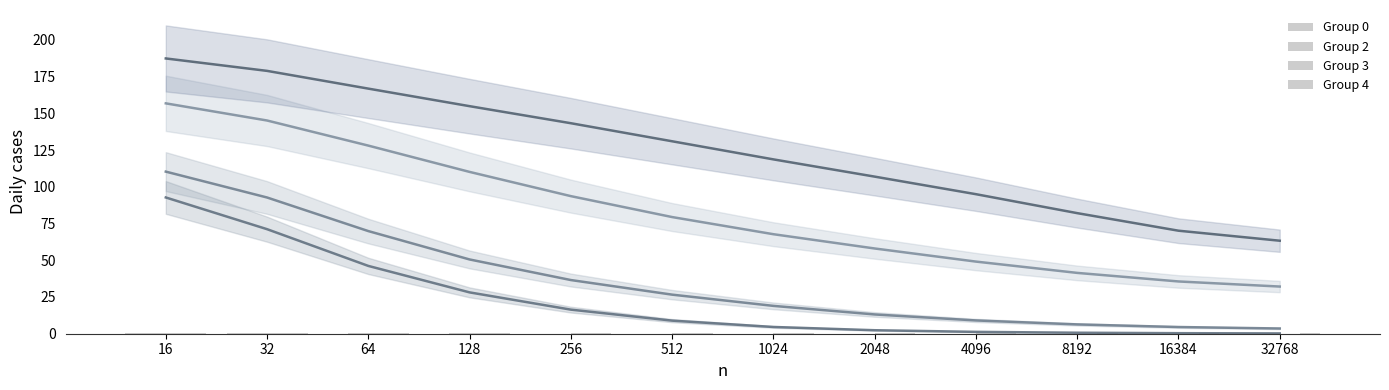

Between 64 and 128, which series saw the biggest shift?

Group 3